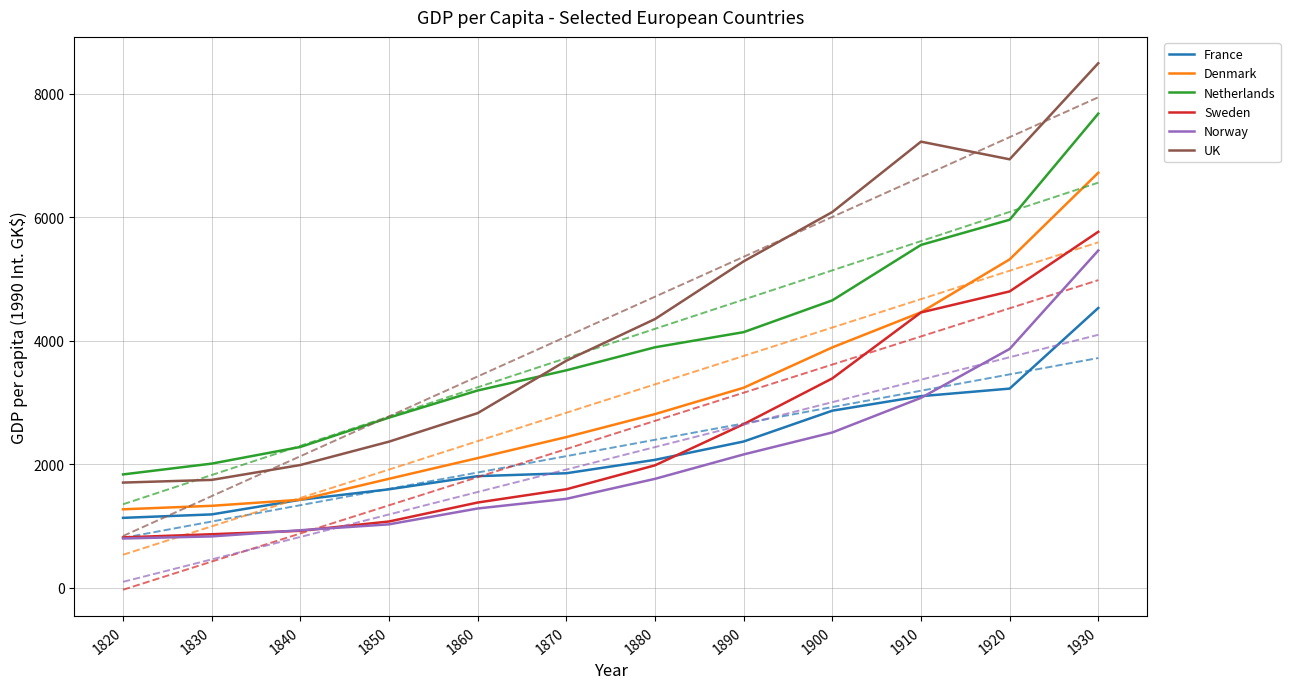

How many data points in UK are above 4352?

6